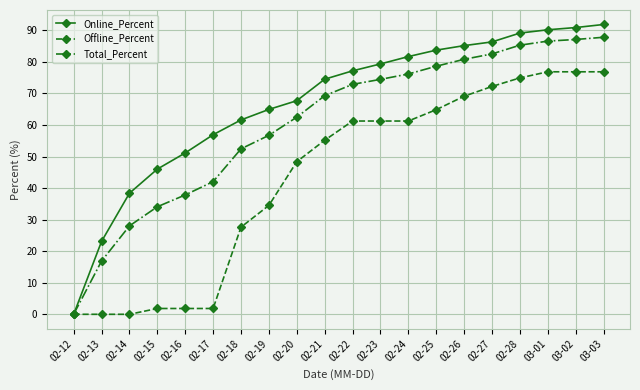

What are all the series names shown in the legend?

Online_Percent, Offline_Percent, Total_Percent